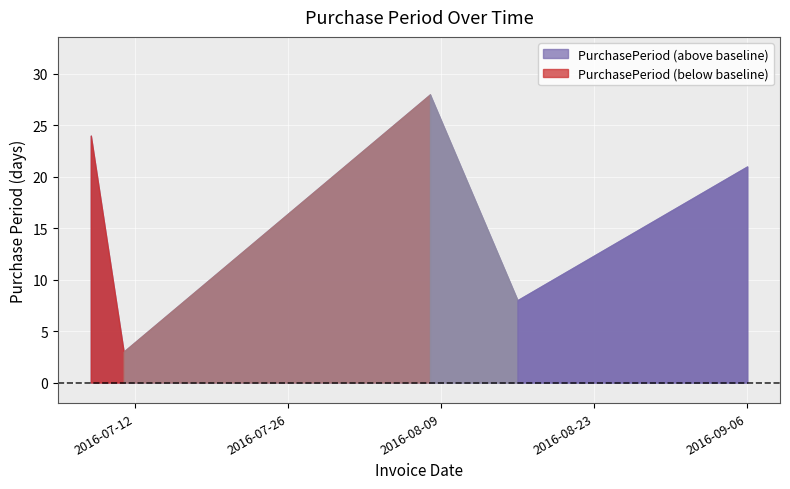

Which has a higher value, 2016-08-16 or 2016-09-06?

2016-09-06